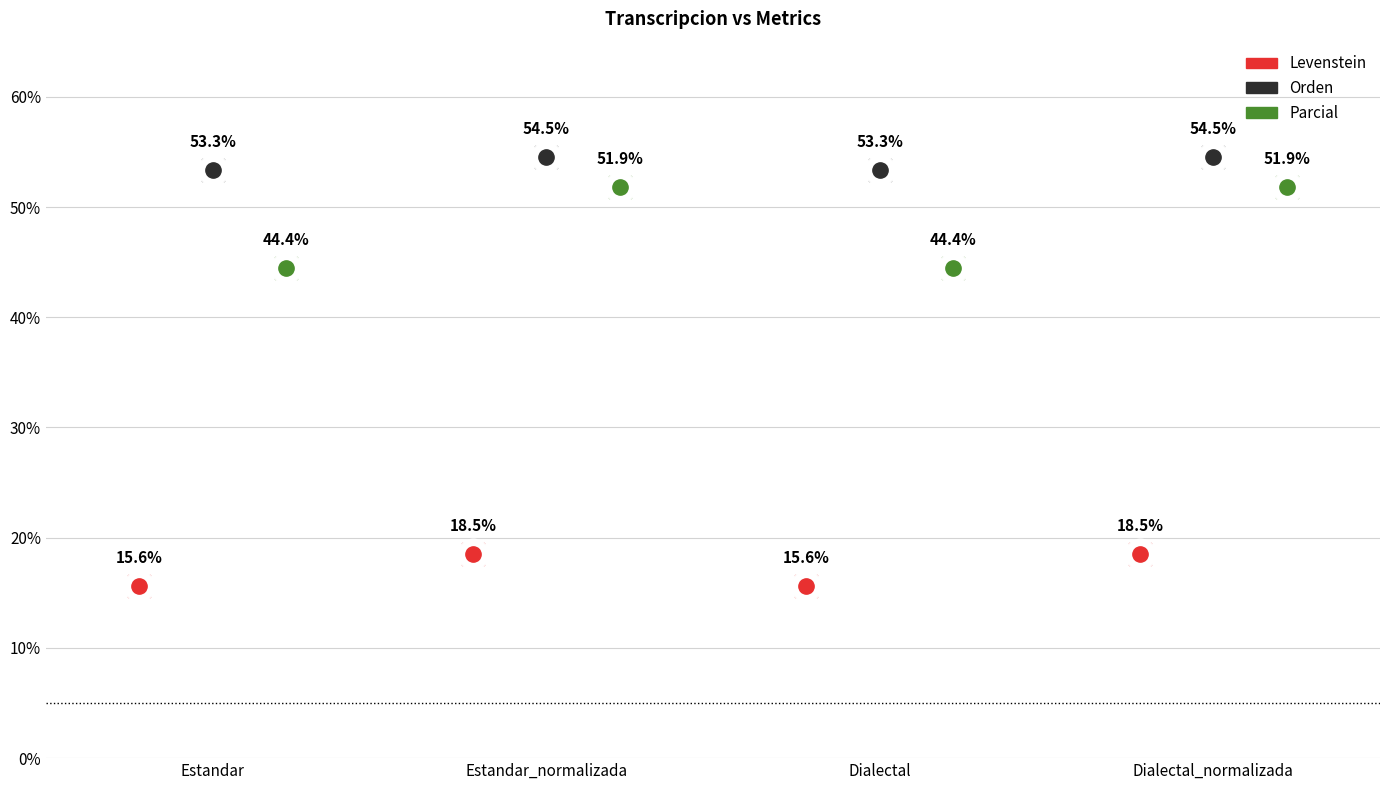

Is the value of Orden at Estandar greater than the value of Parcial at Dialectal?

Yes